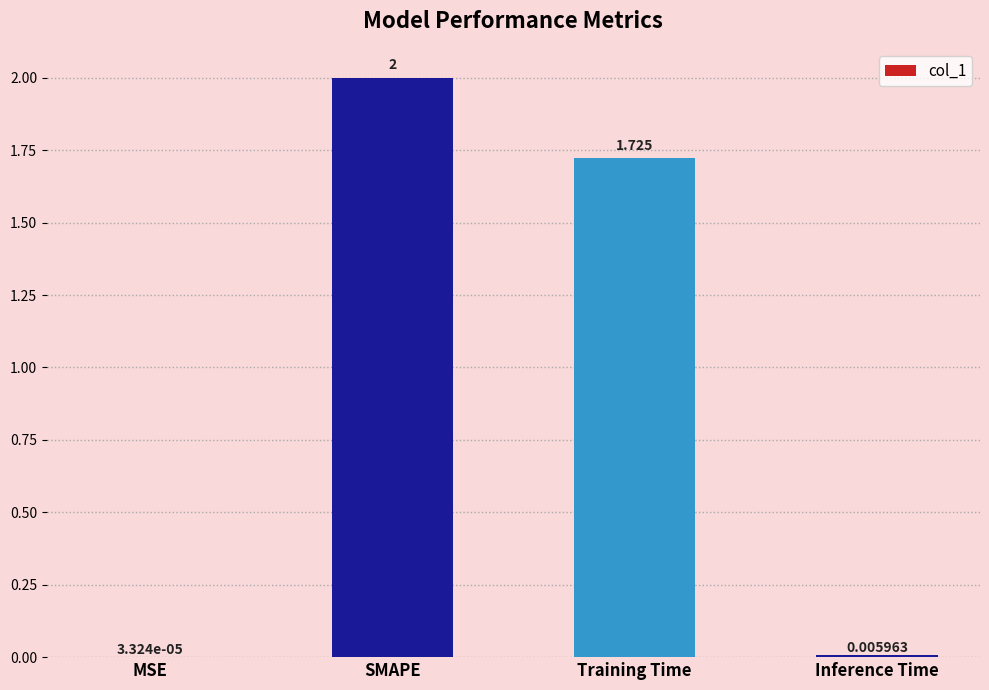

Between Training Time and MSE, which is larger?

Training Time